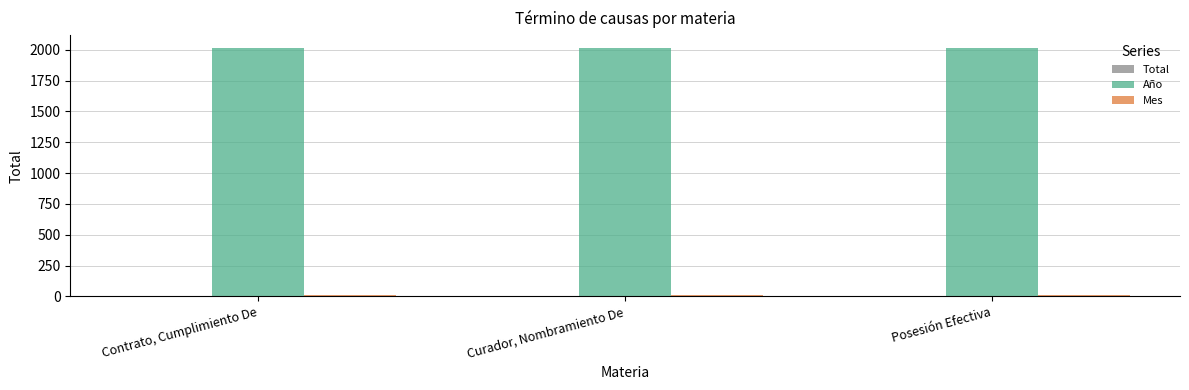

Is it true that Año equals 480 at Curador, Nombramiento De?

False